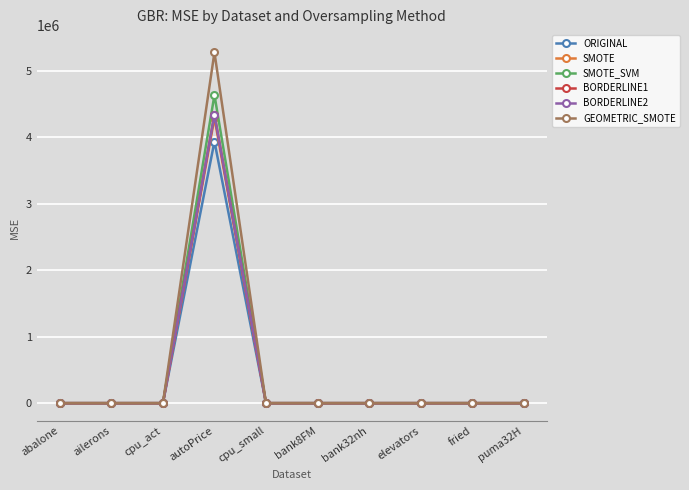

What is the difference between the highest and lowest values at cpu_act?

3.7